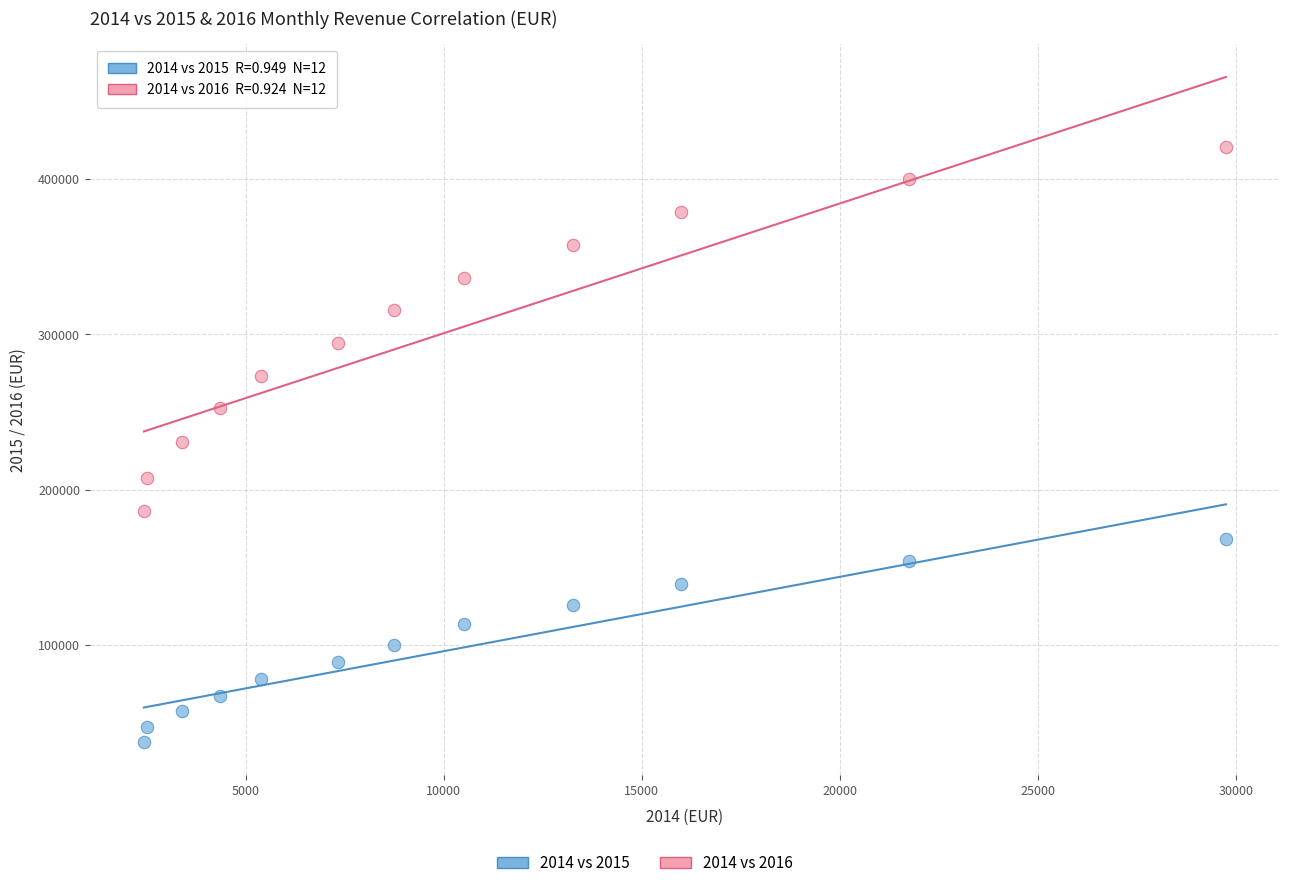

Which series contains the highest Y value?

2014 vs 2016